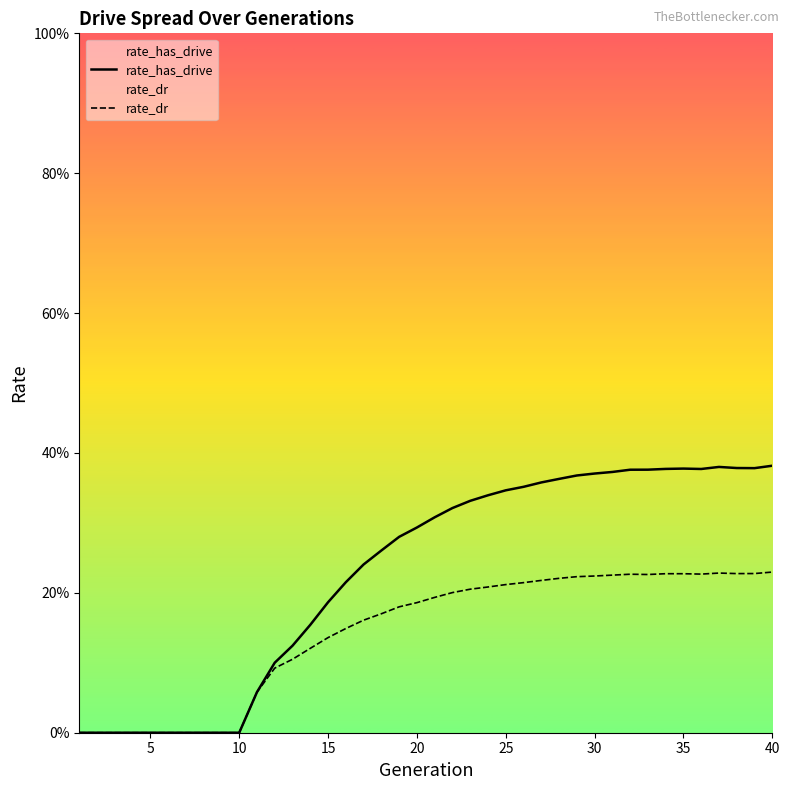

True or false: rate_has_drive and rate_dr intersect in this chart.

False